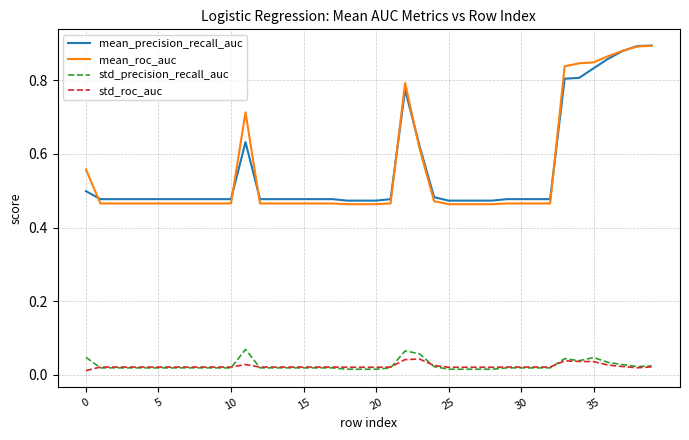

True or false: mean_roc_auc and std_roc_auc cross at least once.

False